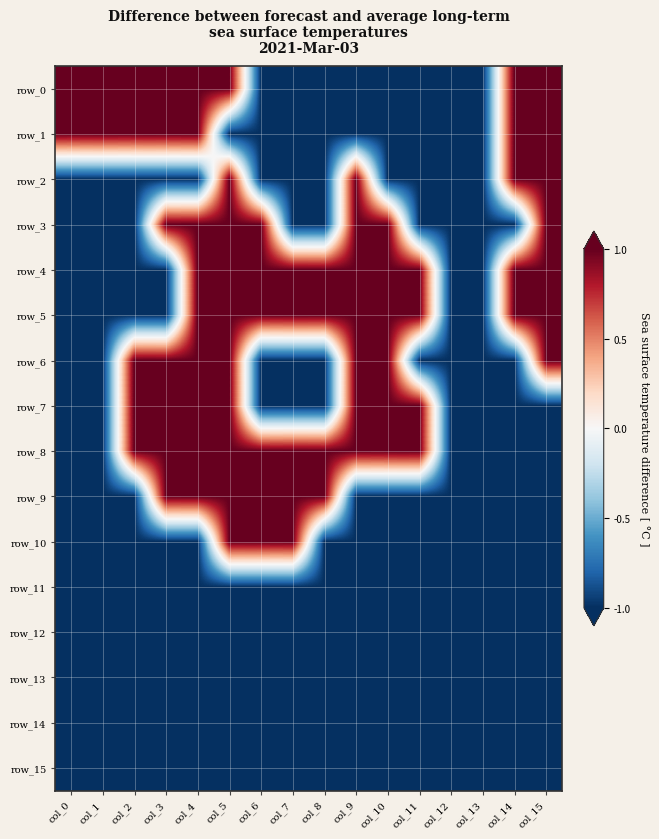

Which series has the largest total across all categories?

row_4